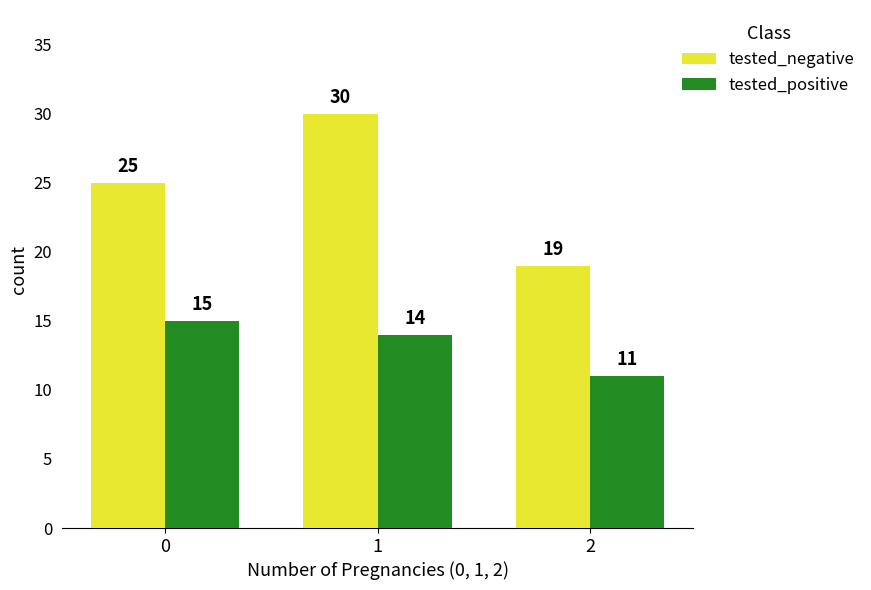

What is the value of the tested_positive bar at the 3rd from the left?

11